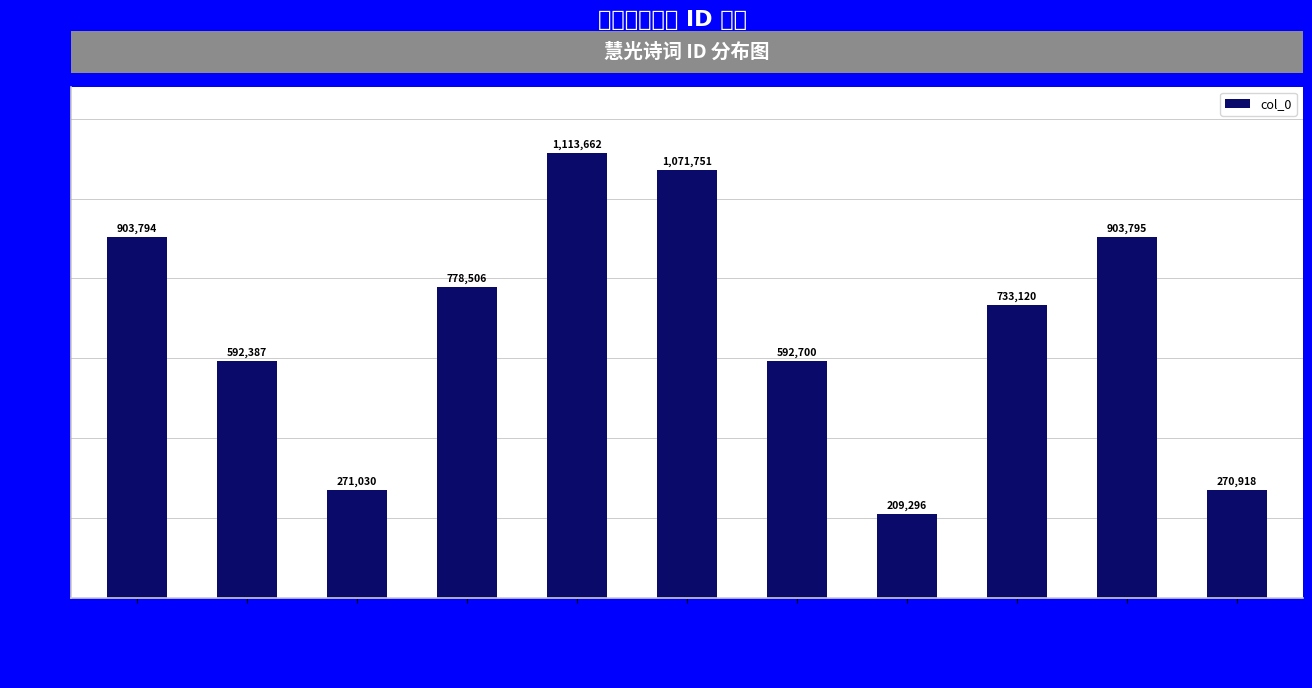

How many categories are shown in the chart?

11